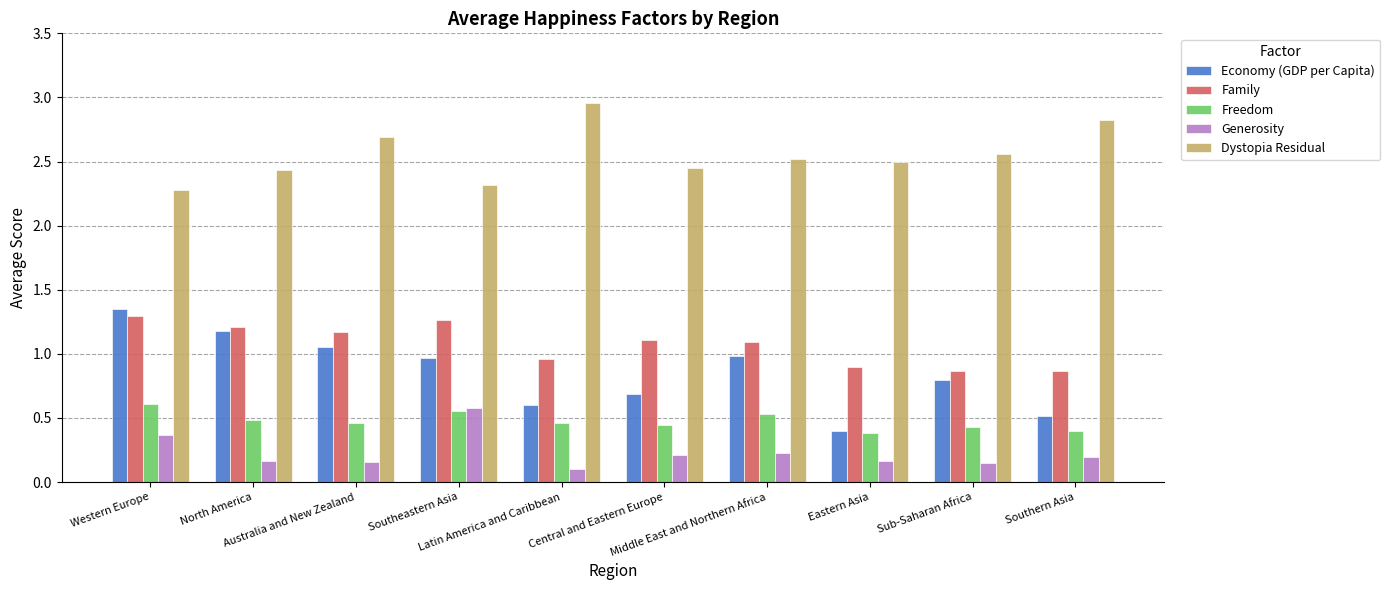

What is the label of the 3rd bar from the right?

Eastern Asia